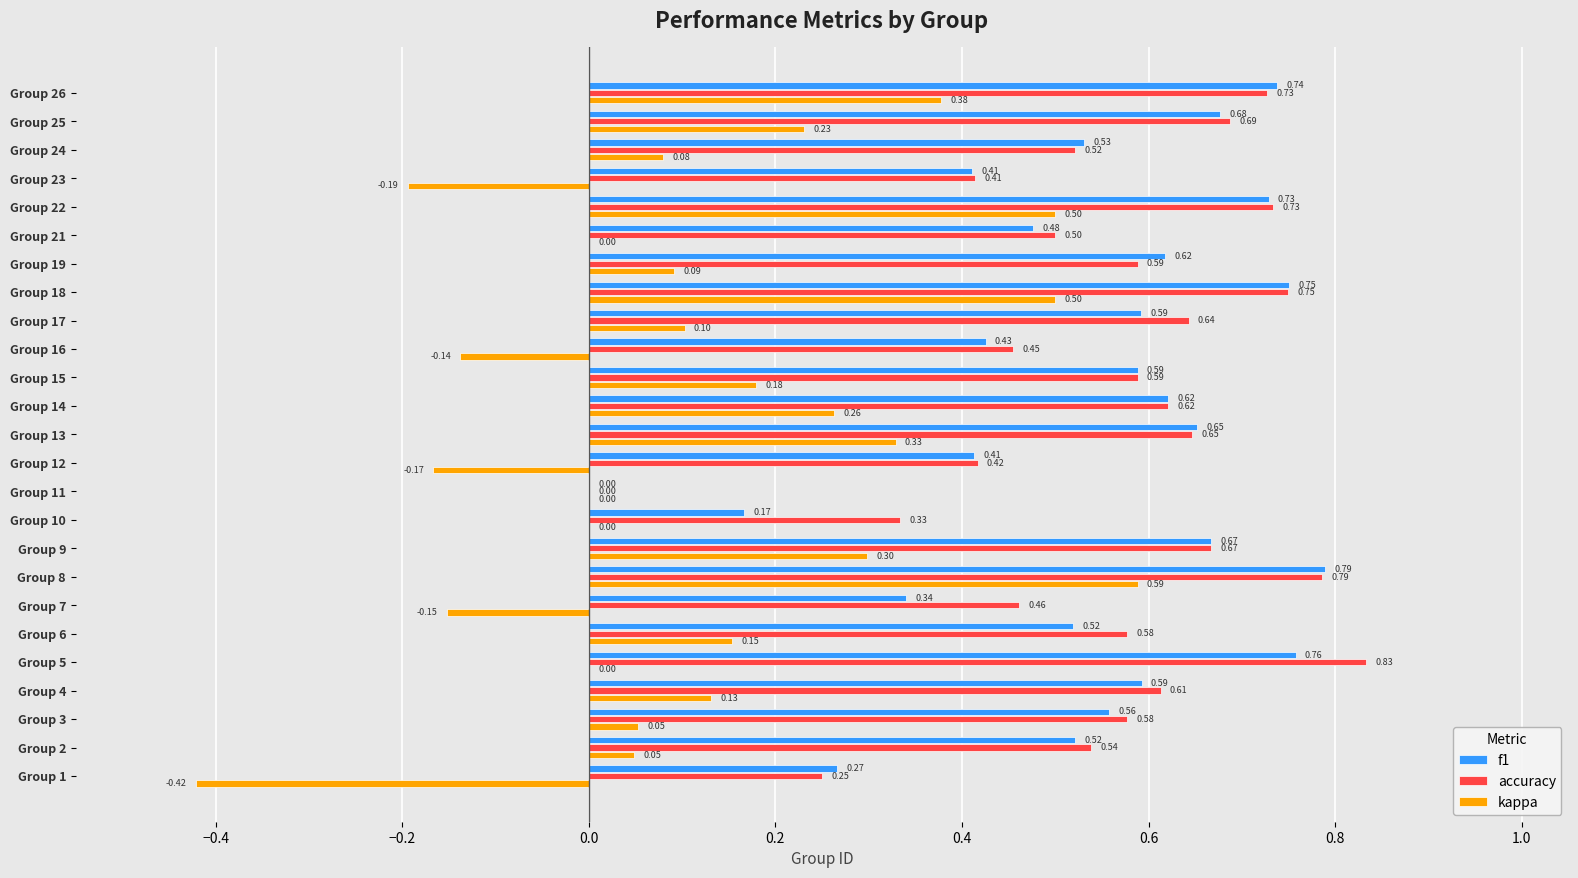

What is the sum of all accuracy values?

13.9